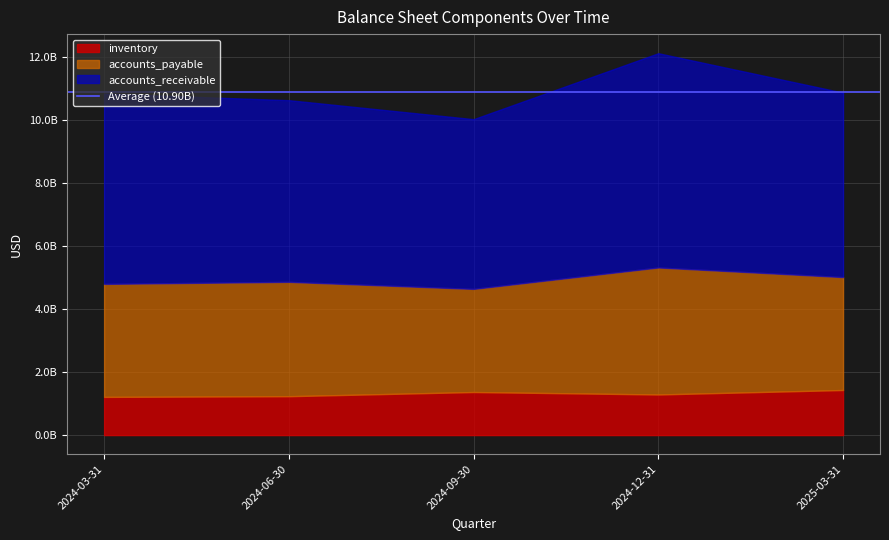

True or false: accounts_receivable and accounts_payable intersect in this chart.

False